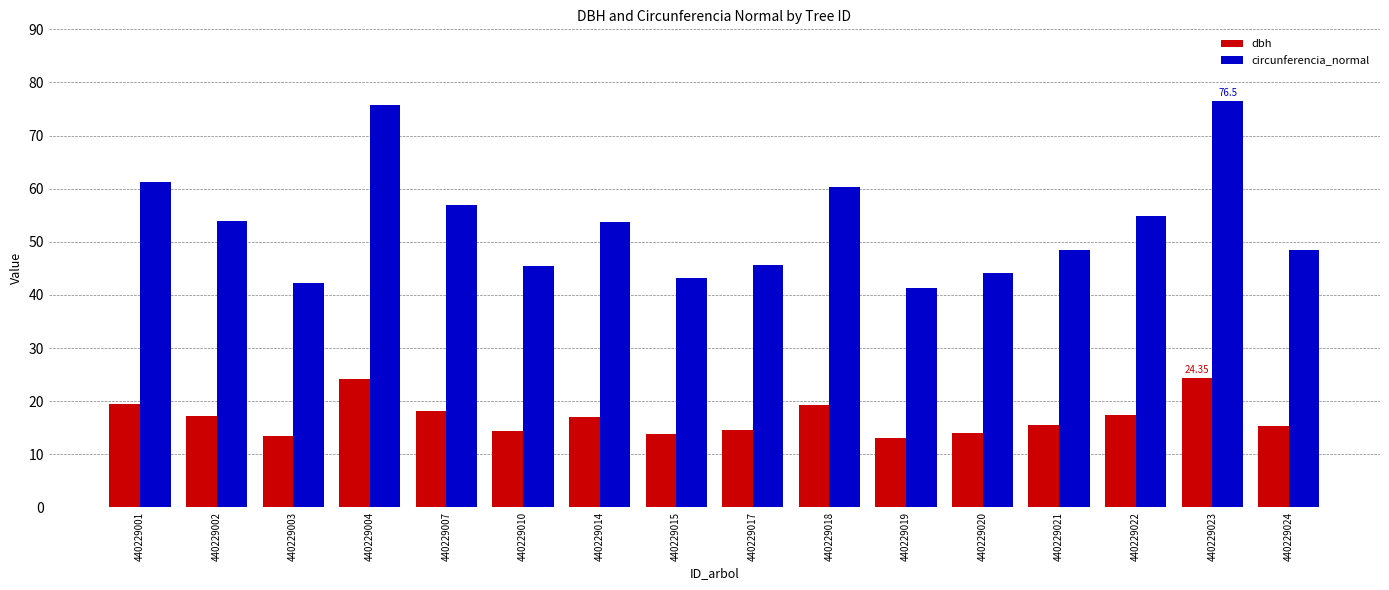

The dbh series shows 4.1 at 440229001. True or false?

False